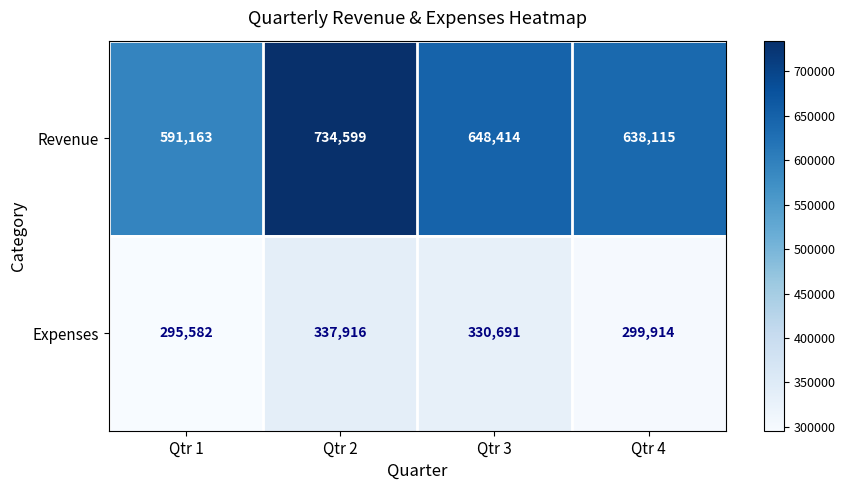

Which series has the largest total across all categories?

Revenue